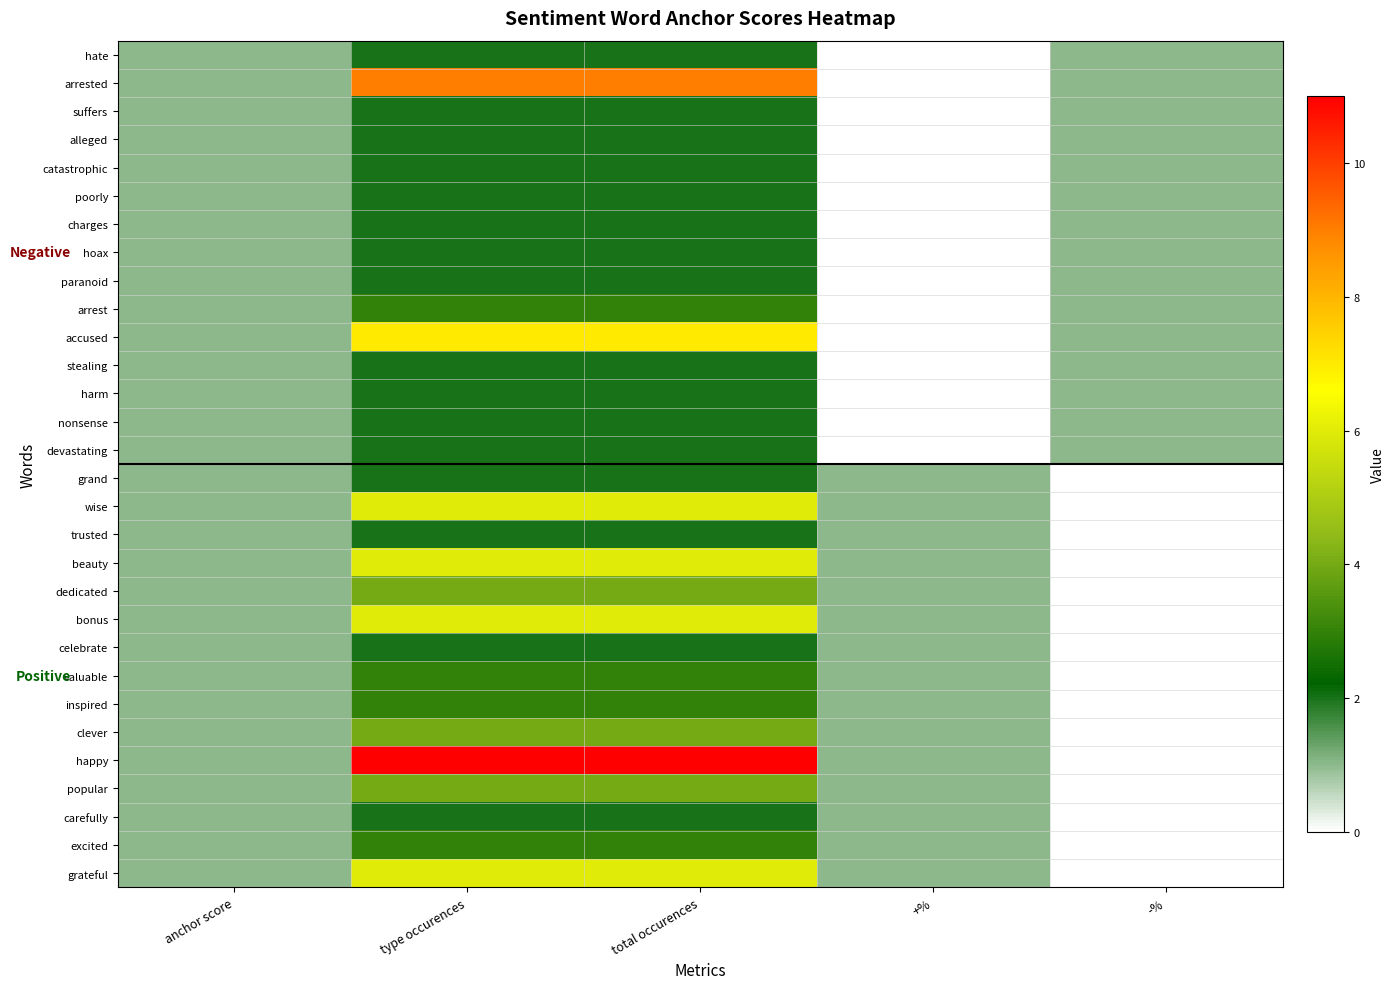

Between anchor score and type occurences, which is larger?

type occurences